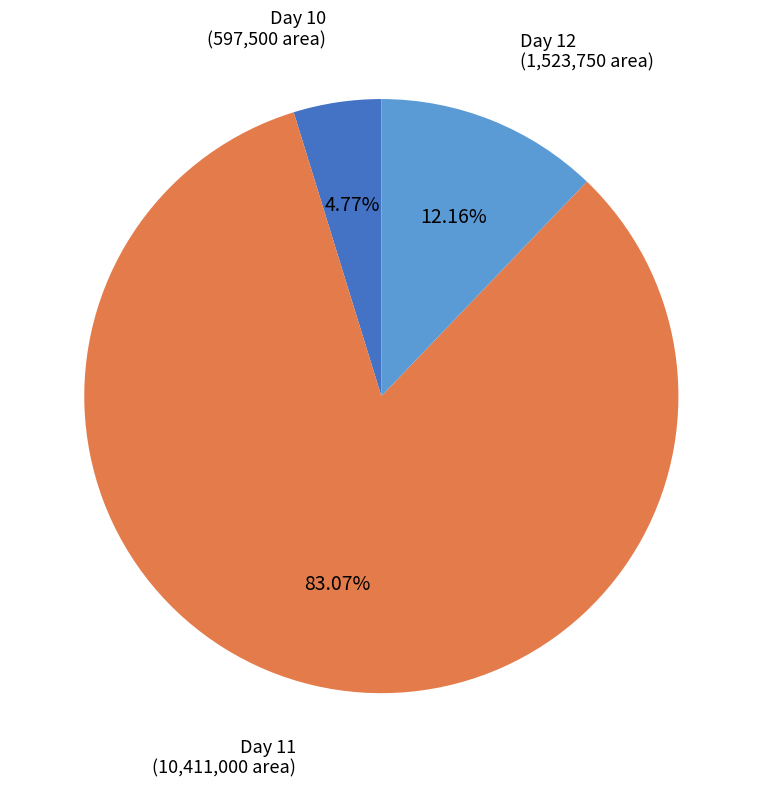

Rank the categories by value from lowest to highest.

Day 10, Day 12, Day 11